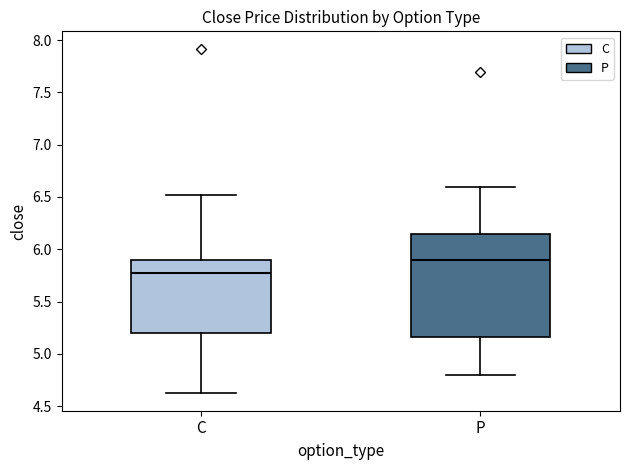

Reading left to right, transcribe this box plot: for each box, give where its median line is, the range the box spans, and where its two whiskers end, as read against the y-axis. The values are not printed on the chart, so give them approximately, as read against the axis.

C: median 5.80, box 5.20 to 5.90, whiskers 4.60 to 6.50
P: median 5.90, box 5.15 to 6.15, whiskers 4.80 to 6.60